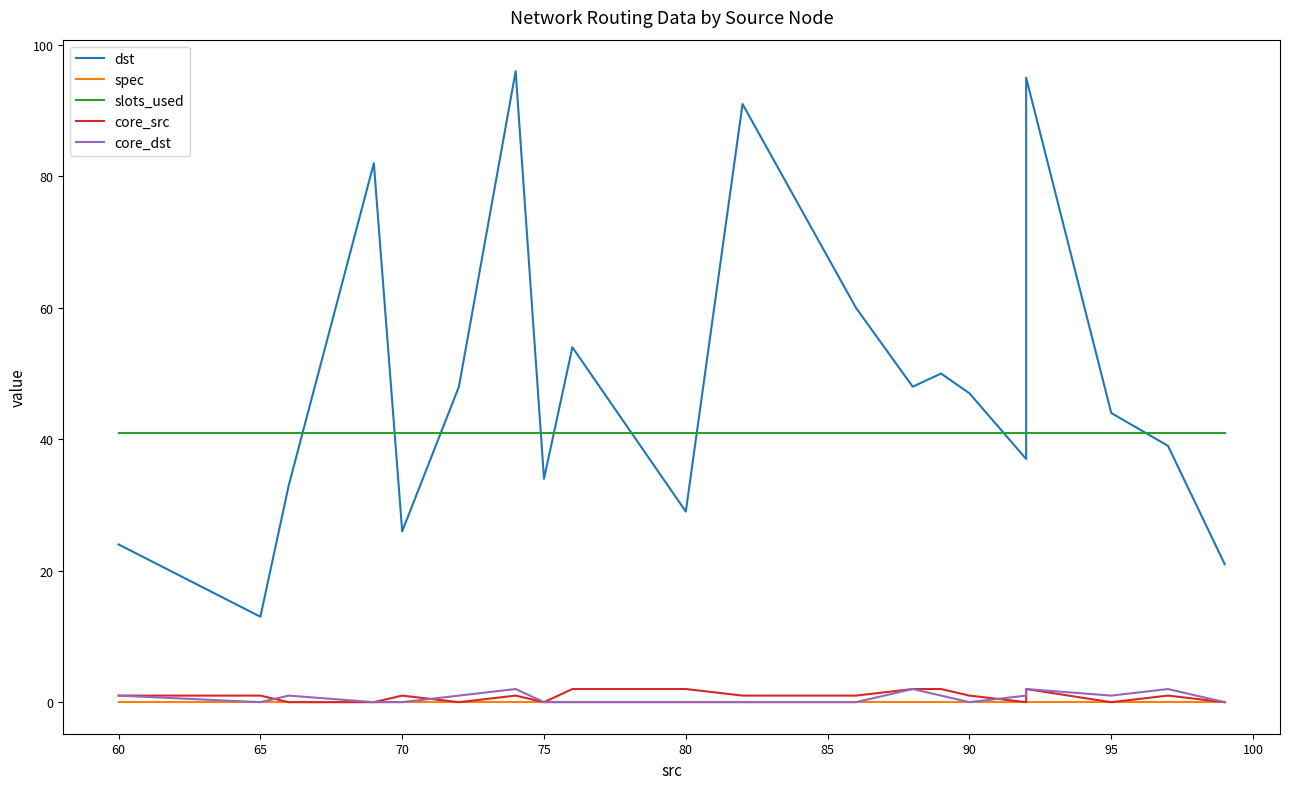

How many lines are shown in the chart?

5